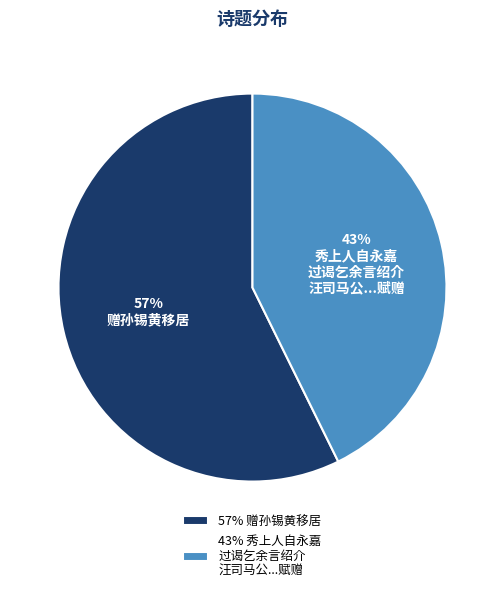

What is the largest slice in the pie chart?

57% 赠孙锡黄移居